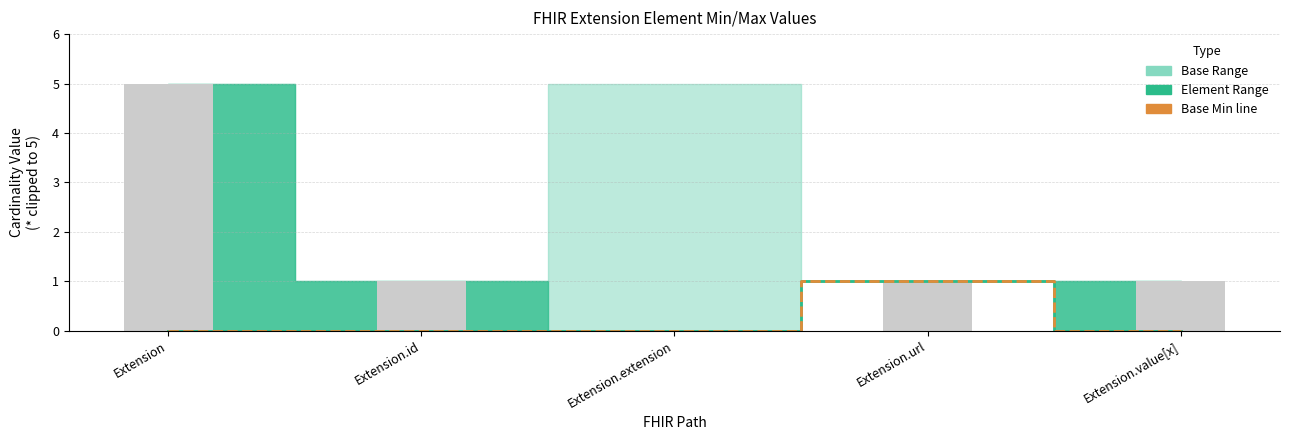

How many Base Min values are between 0 and 1?

5